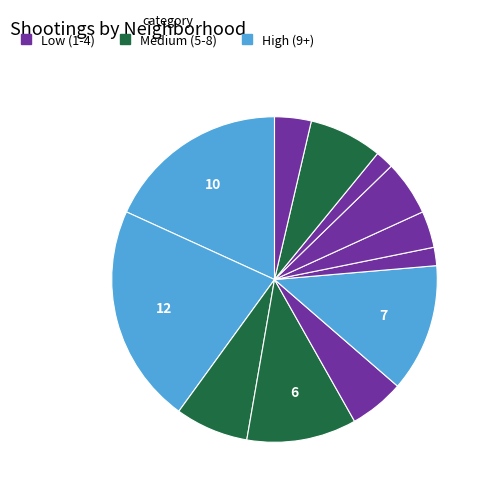

Rank the categories by value from highest to lowest.

Garfield Park, Austin, North Lawndale, Englewood, Humboldt Park, Grand Crossing, Auburn Gresham, South Shore, New City, Chatham, West Pullman, Wicker Park